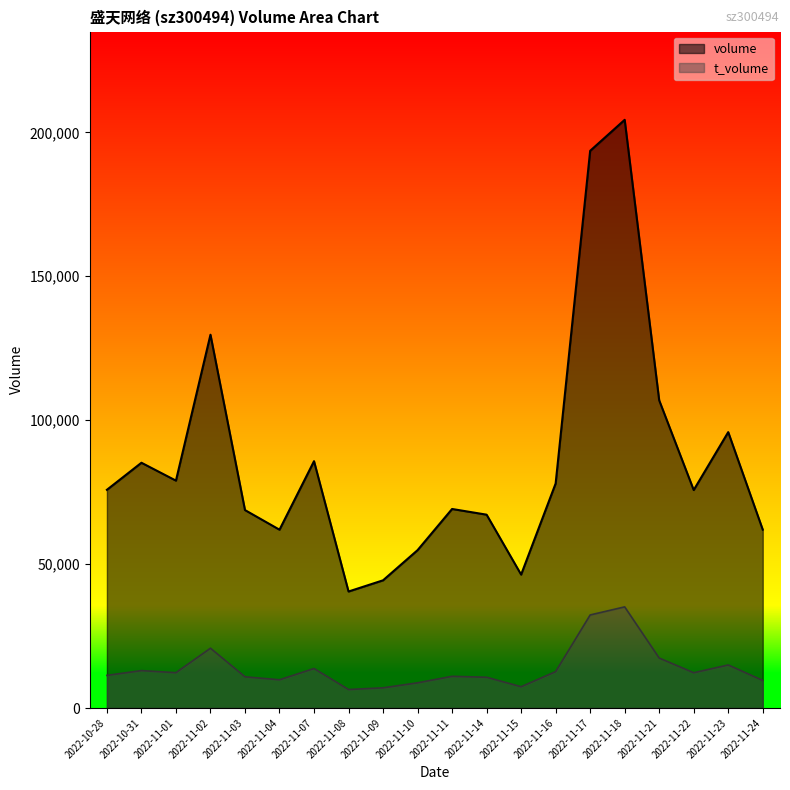

Rank the series by their maximum value, from highest to lowest.

volume, t_volume